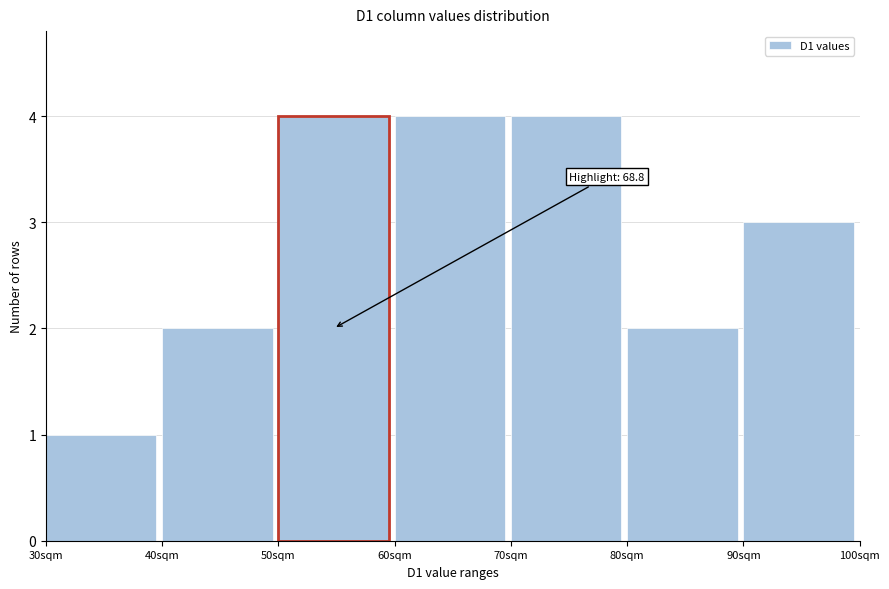

Reading left to right, list all the values displayed in this chart.

30sqm=1	40sqm=2	50sqm=4	60sqm=4	70sqm=4	80sqm=2	90sqm=3